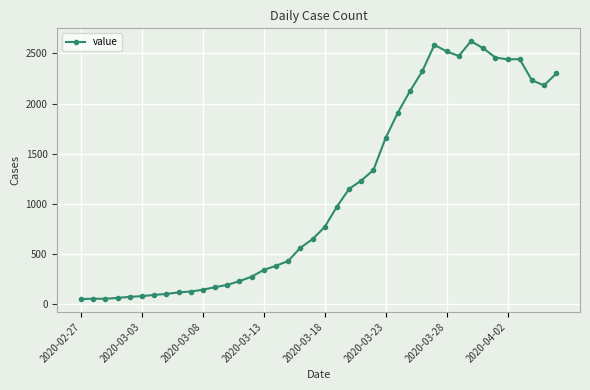

What is the value of the 10th point from the left?

129